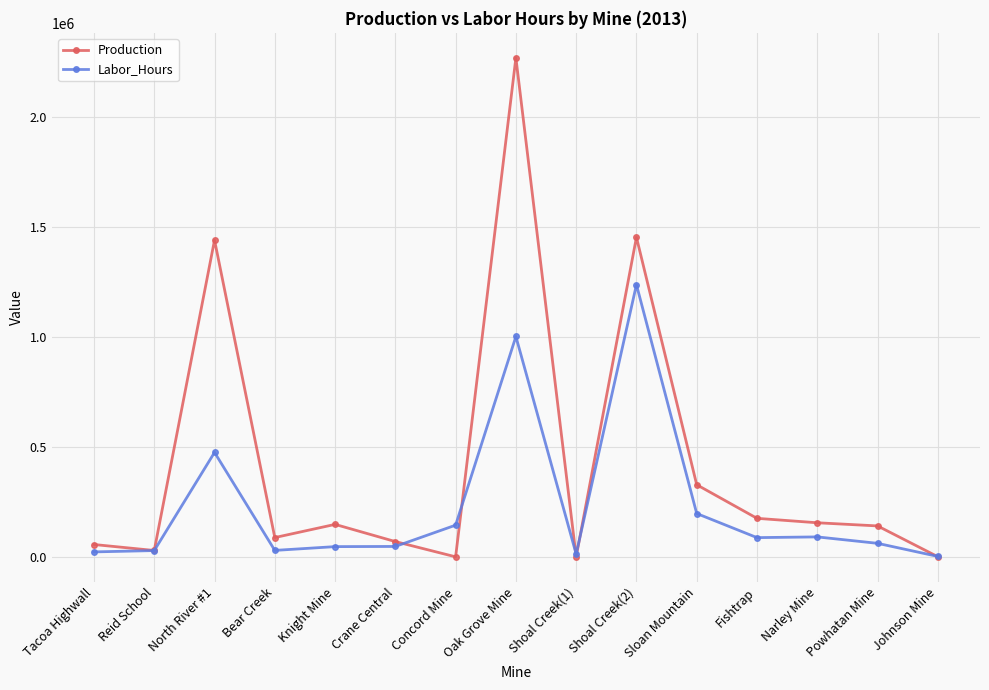

What is the highest value of the Labor_Hours series?

1237415